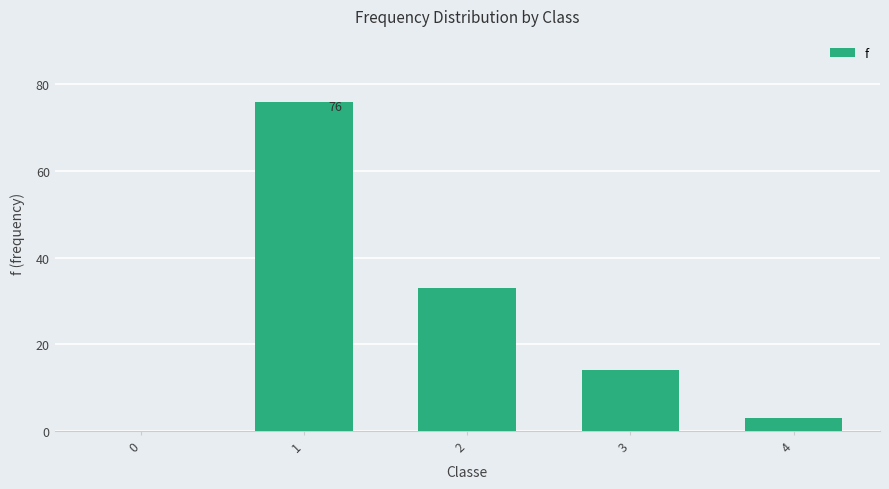

Which has a higher value, 0 or 4?

4